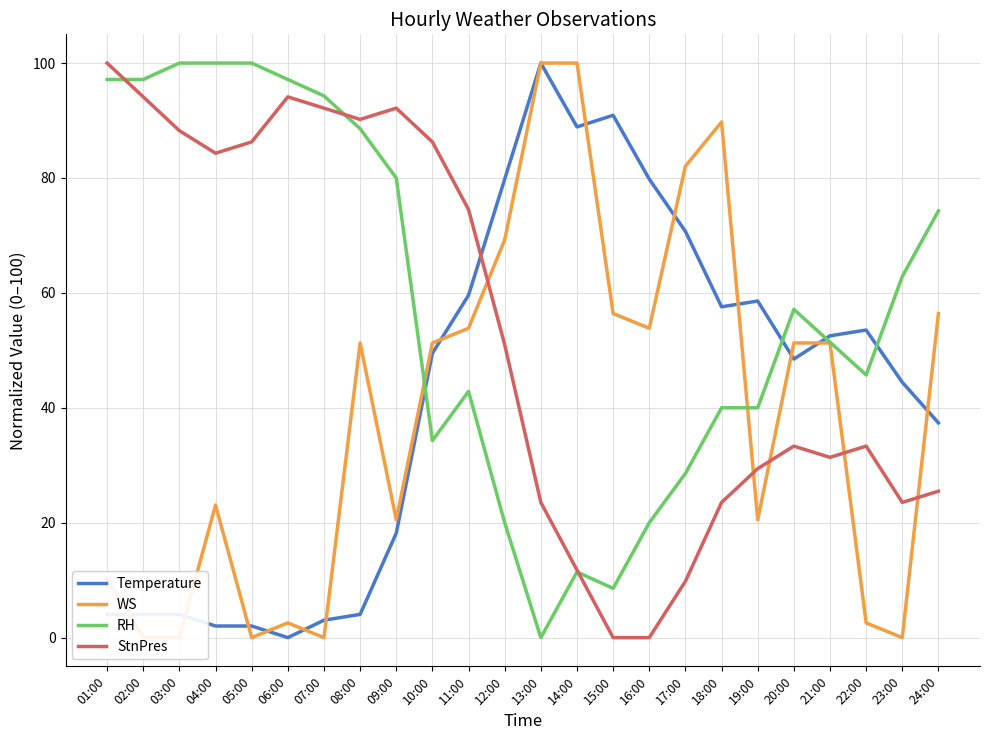

Reading left to right, transcribe all the data shown in this chart.

Temperature: 4.0	4.0	4.0	2.0	2.0	0.0	3.0	4.0	18.2	49.5	59.6	79.8	100.0	88.9	90.9	79.8	70.7	57.6	58.6	48.5	52.5	53.5	44.4	37.4
WS: 10.3	0.0	0.0	23.1	0.0	2.6	0.0	51.3	20.5	51.3	53.8	69.2	100.0	100.0	56.4	53.8	82.1	89.7	20.5	51.3	51.3	2.6	0.0	56.4
RH: 97.1	97.1	100.0	100.0	100.0	97.1	94.3	88.6	80.0	34.3	42.9	20.0	0.0	11.4	8.6	20.0	28.6	40.0	40.0	57.1	51.4	45.7	62.9	74.3
StnPres: 100.0	94.1	88.2	84.3	86.3	94.1	92.2	90.2	92.2	86.3	74.5	51.0	23.5	11.8	0.0	0.0	9.8	23.5	29.4	33.3	31.4	33.3	23.5	25.5